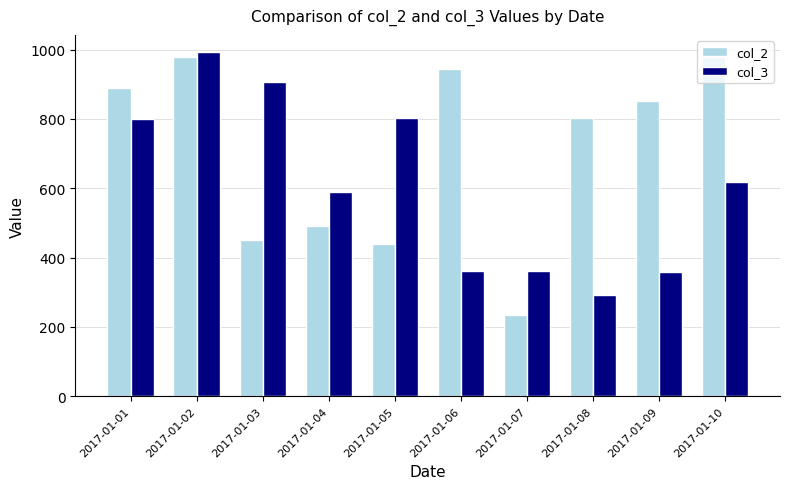

At which label is col_2 closest to 606?

2017-01-04